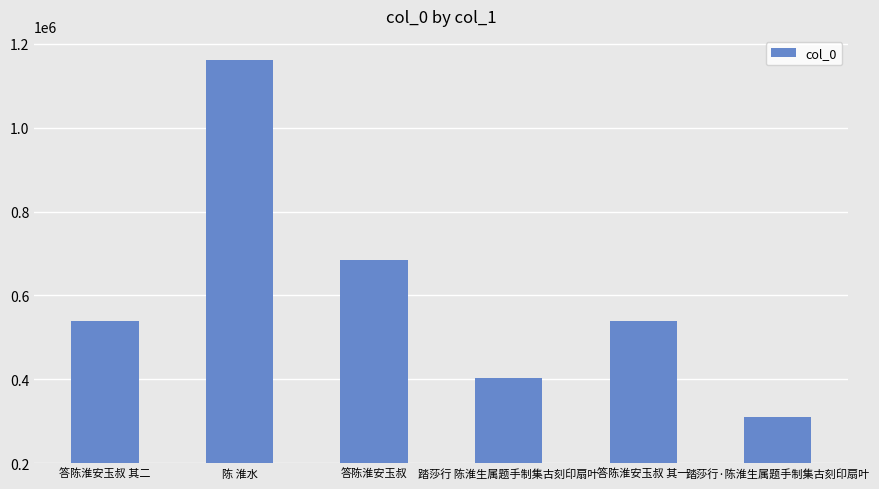

At which category does the chart reach its minimum across all series?

踏莎行·陈淮生属题手制集古刻印扇叶